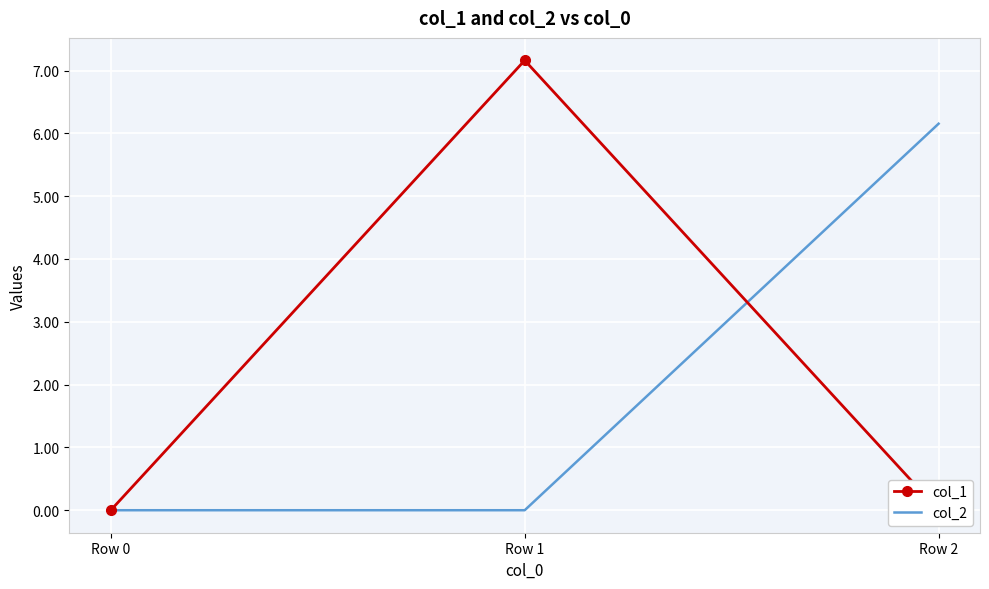

Which series has the largest range (max minus min)?

col_1